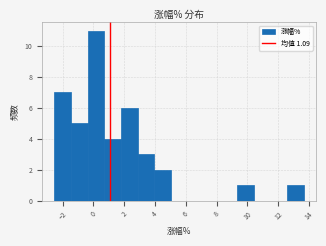

Reading left to right, transcribe this chart: for each bar, give the range it covers on the x-axis and its height. Neither the bar edges nor the heights are printed on the chart, so give them approximately, as read against the axes.

-2.6 to -1.4: 7
-1.4 to -0.4: 5
-0.4 to 0.8: 11
0.8 to 1.8: 4
1.8 to 2.8: 6
2.8 to 4.0: 3
4.0 to 5.0: 2
5.0 to 6.0: 0
6.0 to 7.2: 0
7.2 to 8.2: 0
8.2 to 9.4: 0
9.4 to 10.4: 1
10.4 to 11.4: 0
11.4 to 12.6: 0
12.6 to 13.6: 1